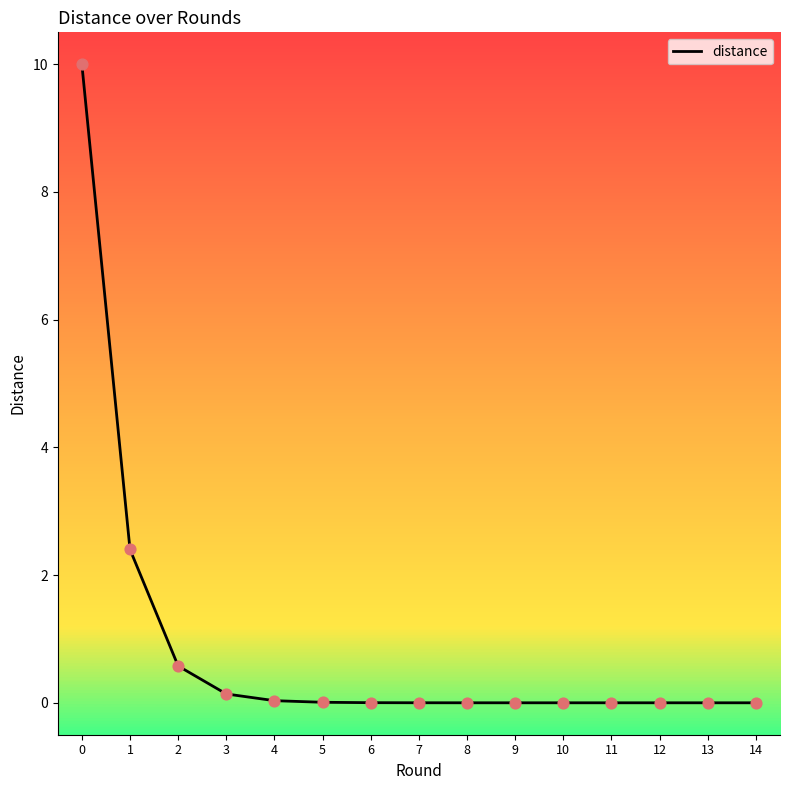

What is the change in value from 1 to 9?

-2.4